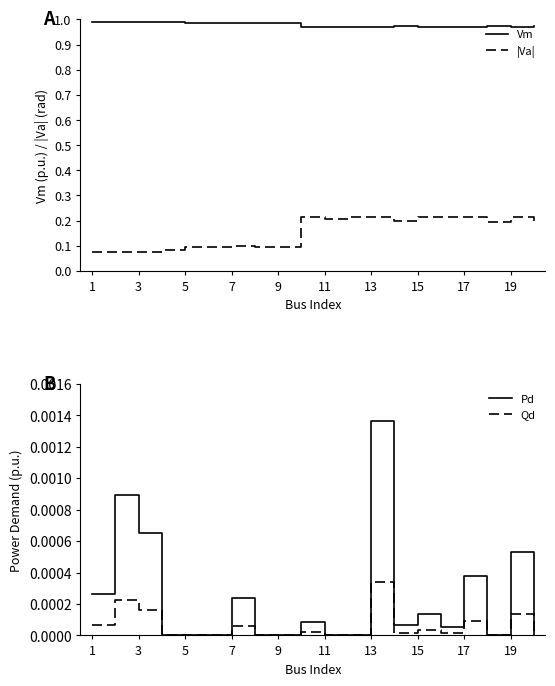

At which label does Pd reach its peak?

13